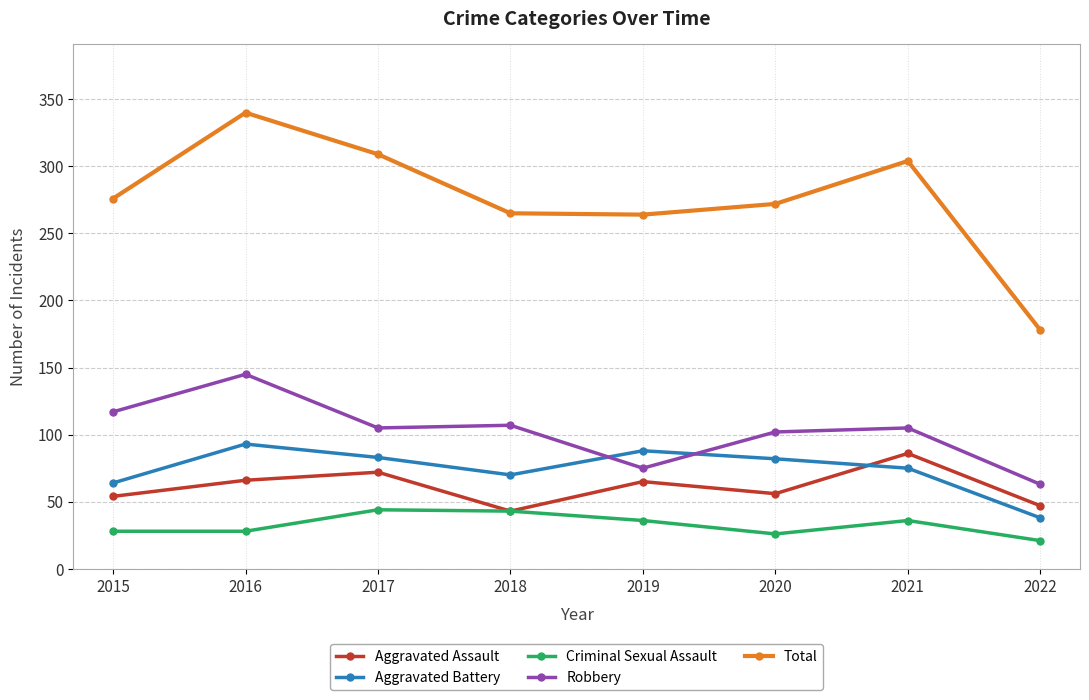

The Total series shows 309 at 2017. True or false?

True